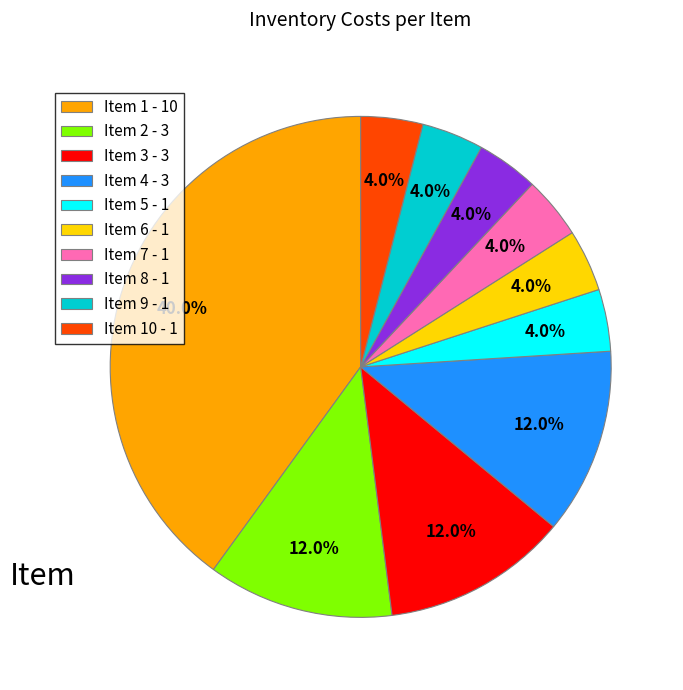

Approximately how many times larger is the value at Item 10 - 1 compared to Item 6 - 1?

1.0